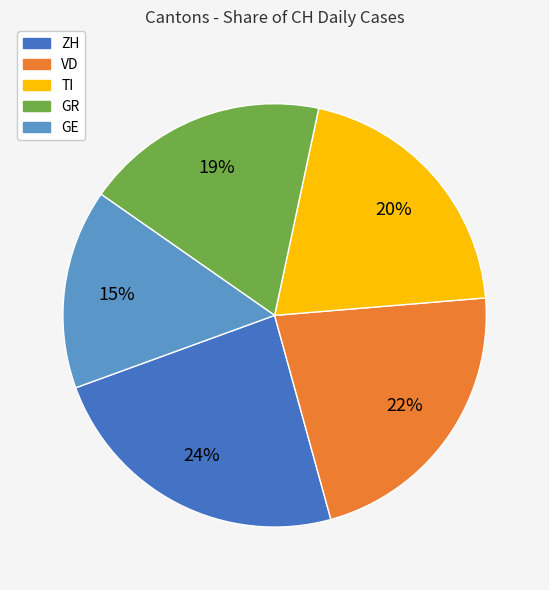

Which category has the biggest portion of the pie?

ZH